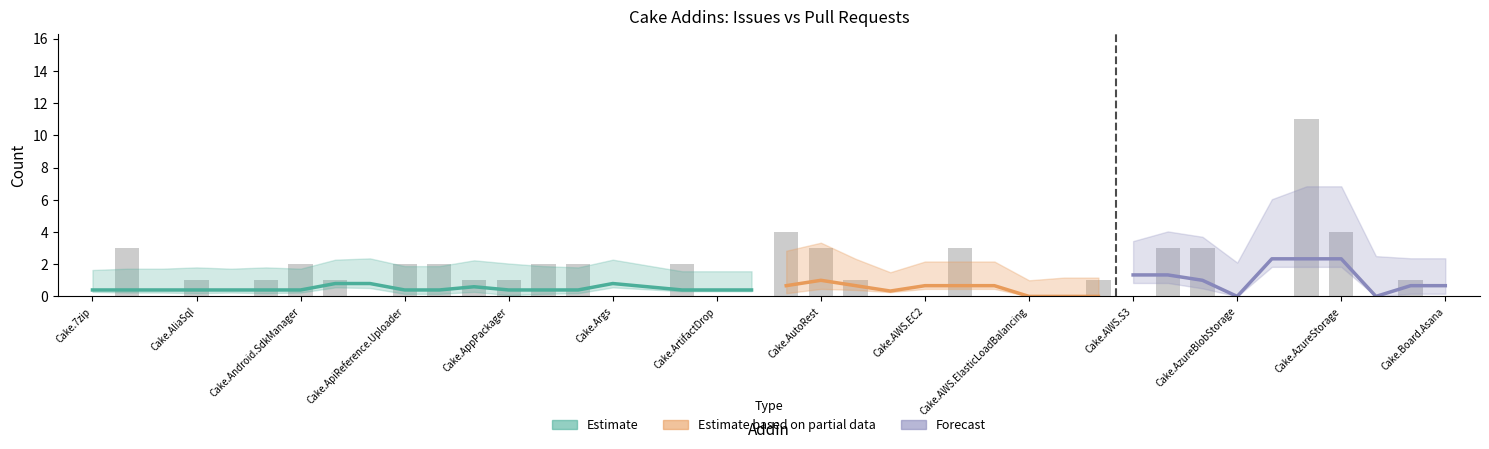

True or false: the data shows 2 at Cake.Aws.ElasticBeanstalk.

False